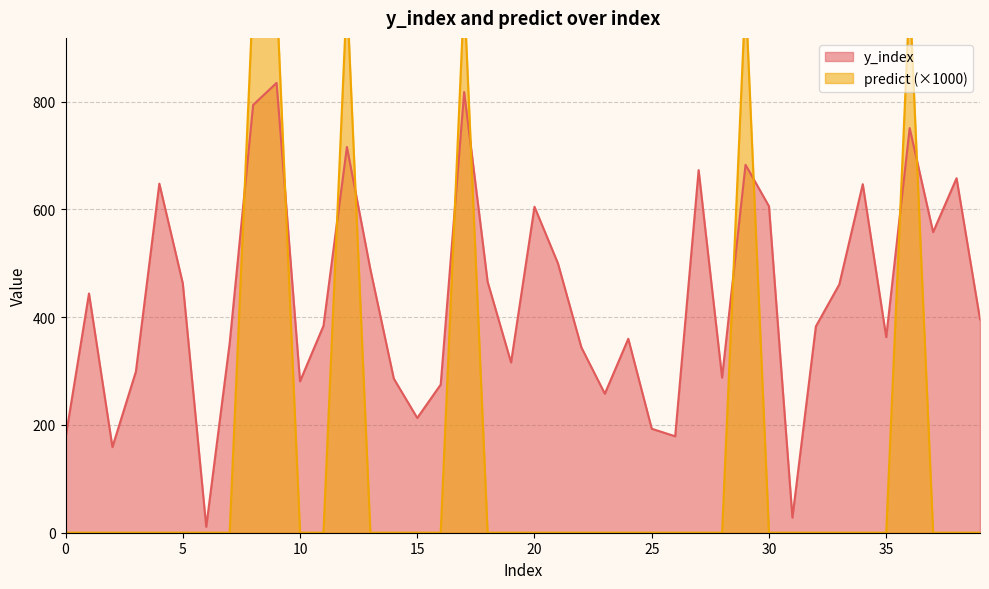

What is the value of the predict point at the 9th from the left?

1000